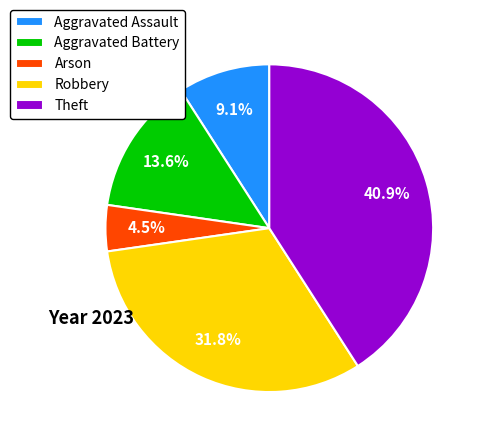

To the nearest percent, what is the combined percentage of Aggravated Battery and Theft?

55%